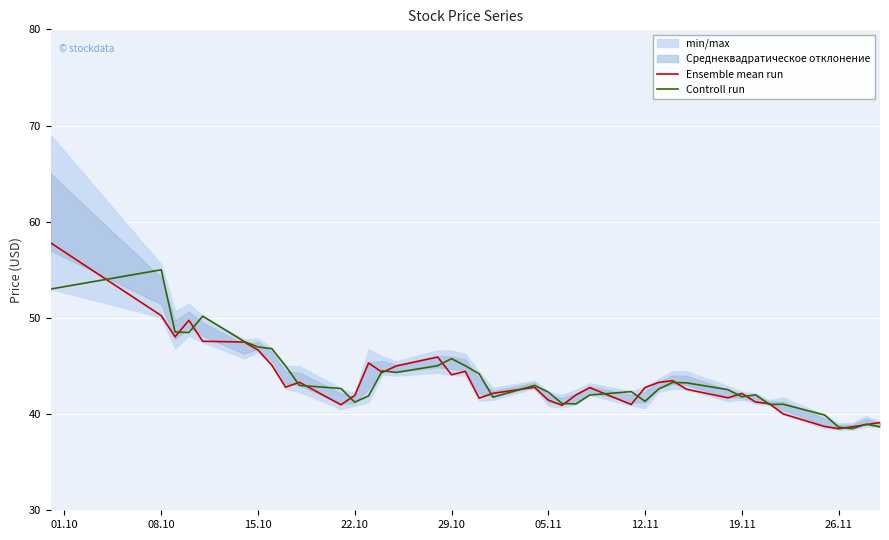

What is the value of the Controll run point at the 36th from the left?

39.9